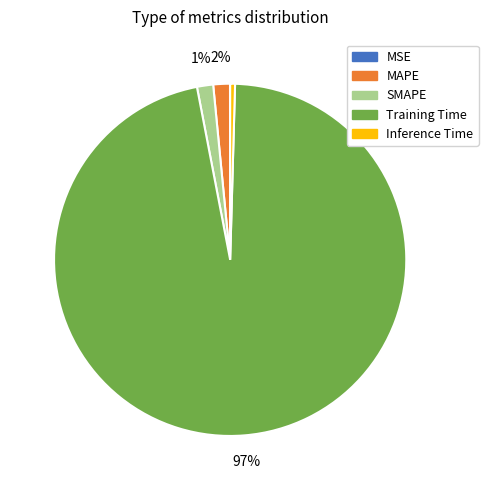

To the nearest percent, what is the average slice percentage?

20%